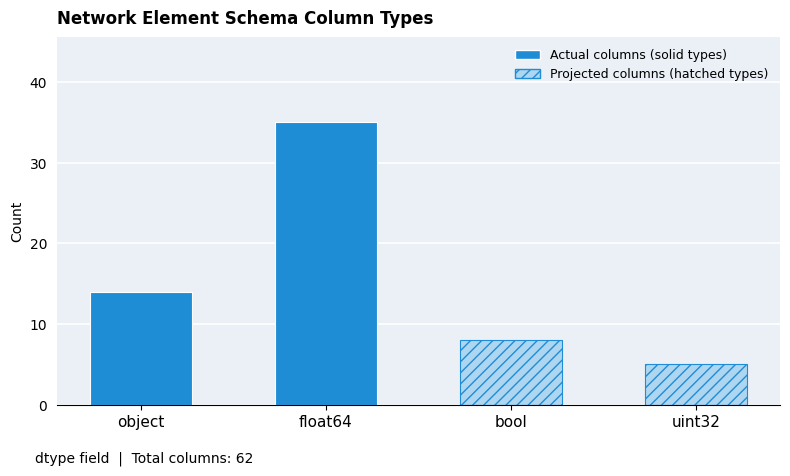

The chart shows a value of 8 at bool. True or false?

True